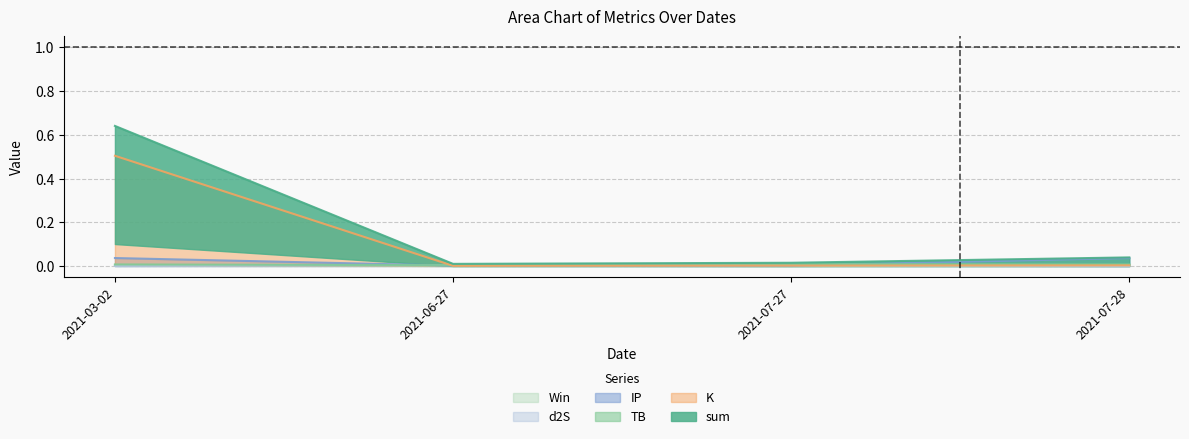

How many intersections are there between Win and d2S?

2